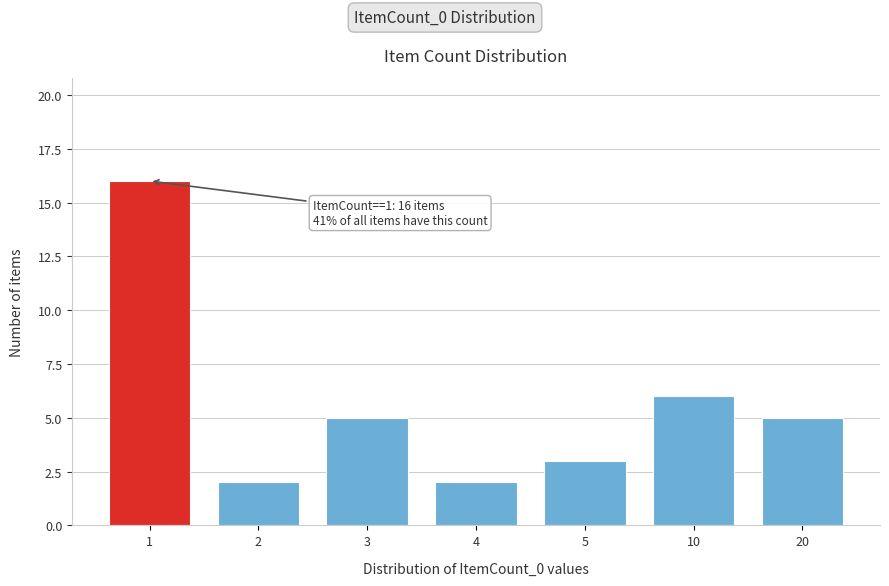

Reading right to left, extract all data points from this chart.

5	6	3	2	5	2	16